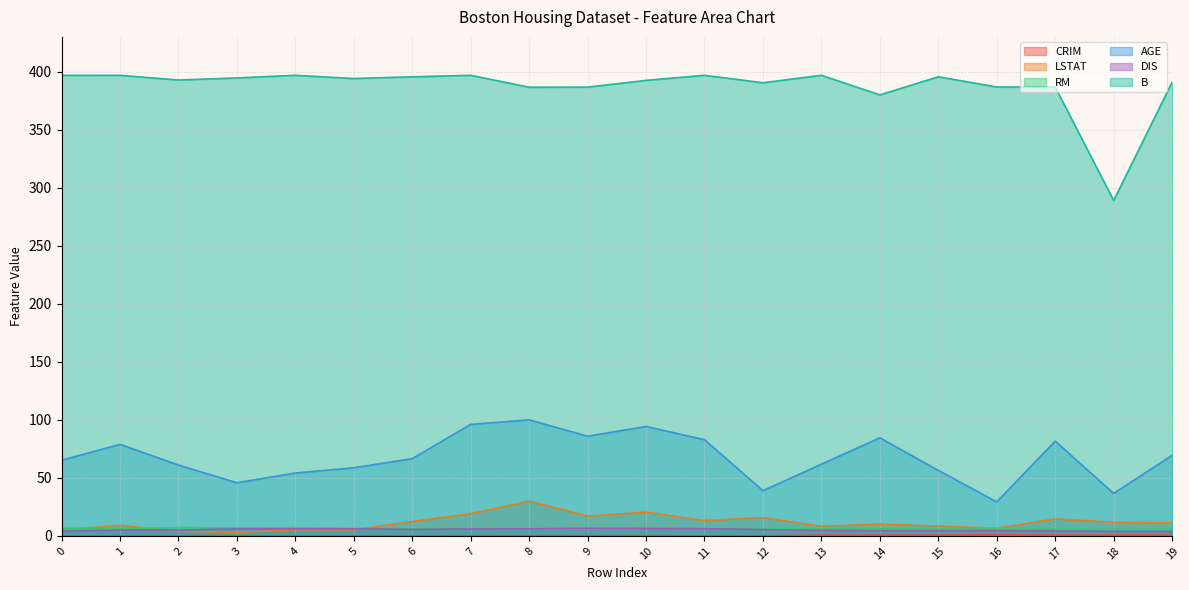

Which series changed the most between 2 and 8?

AGE